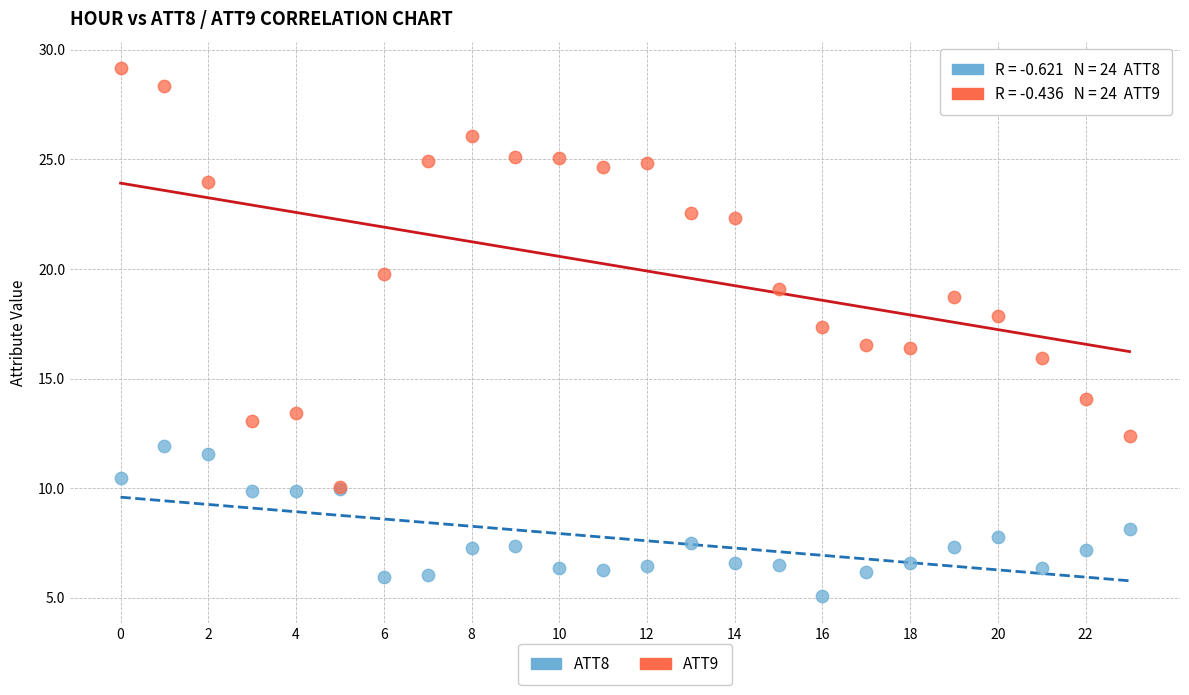

Which series reaches the maximum Y coordinate?

ATT9